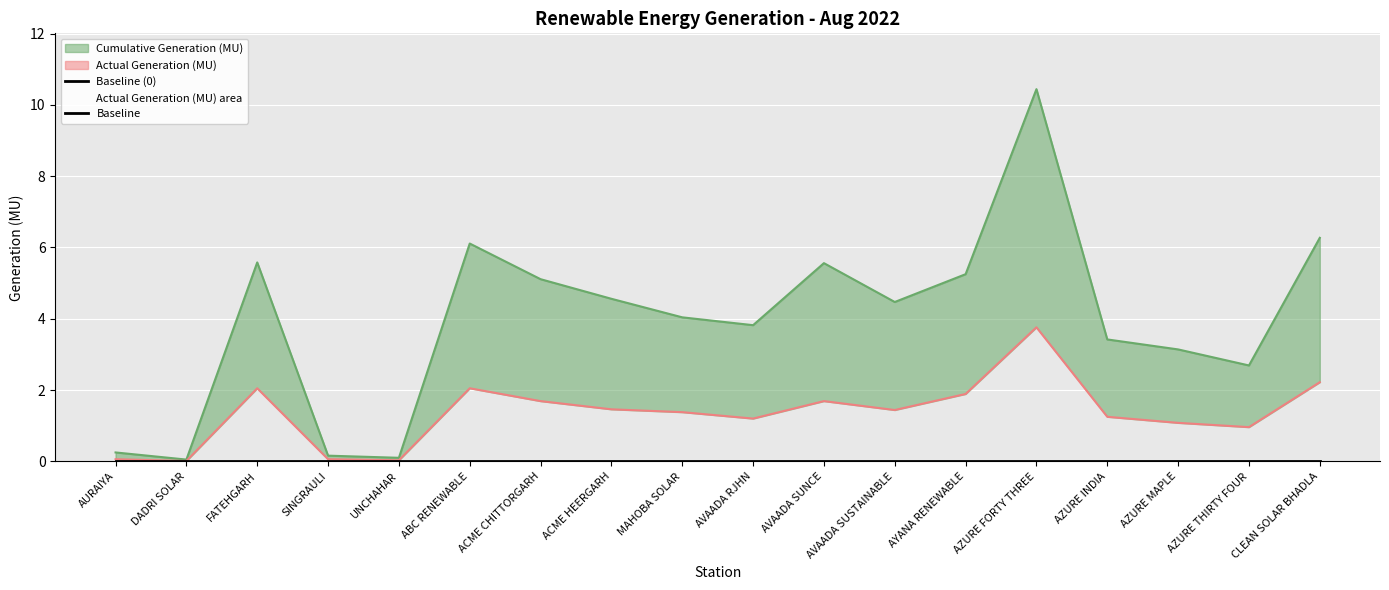

How many interior local valleys does the Cumulative Generation (MU) series have?

5